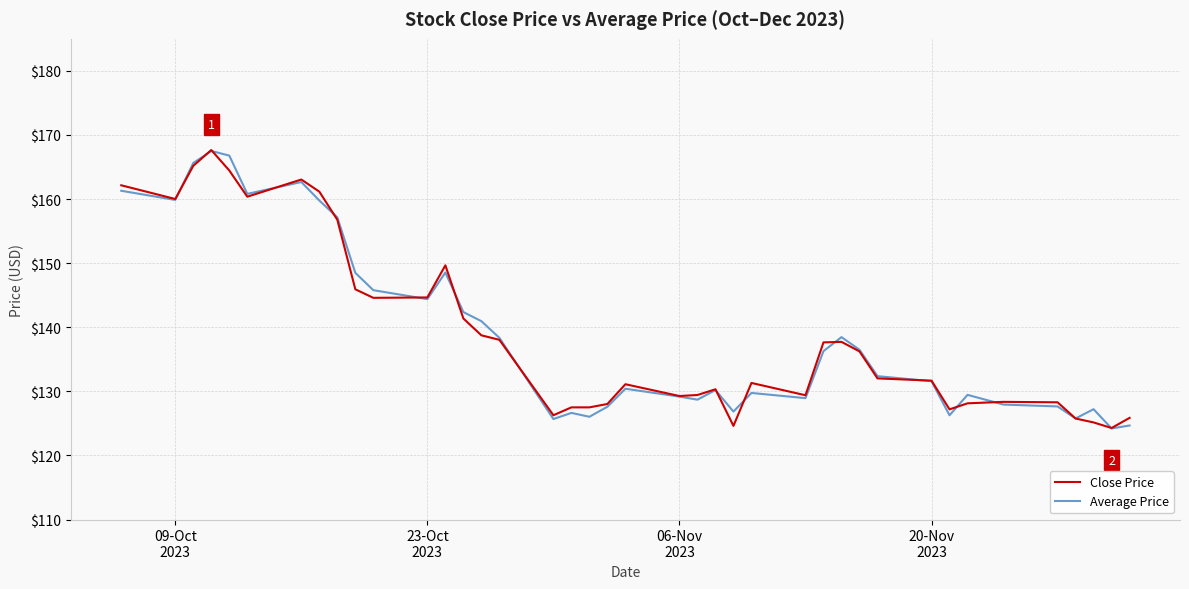

What is the minimum value for Close Price?

124.3